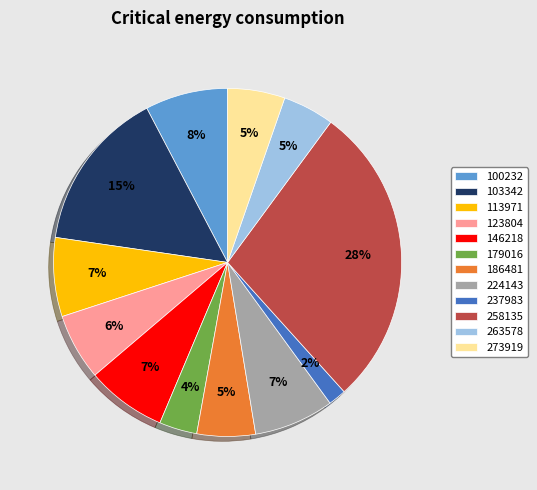

Which category has the smallest portion of the pie?

237983